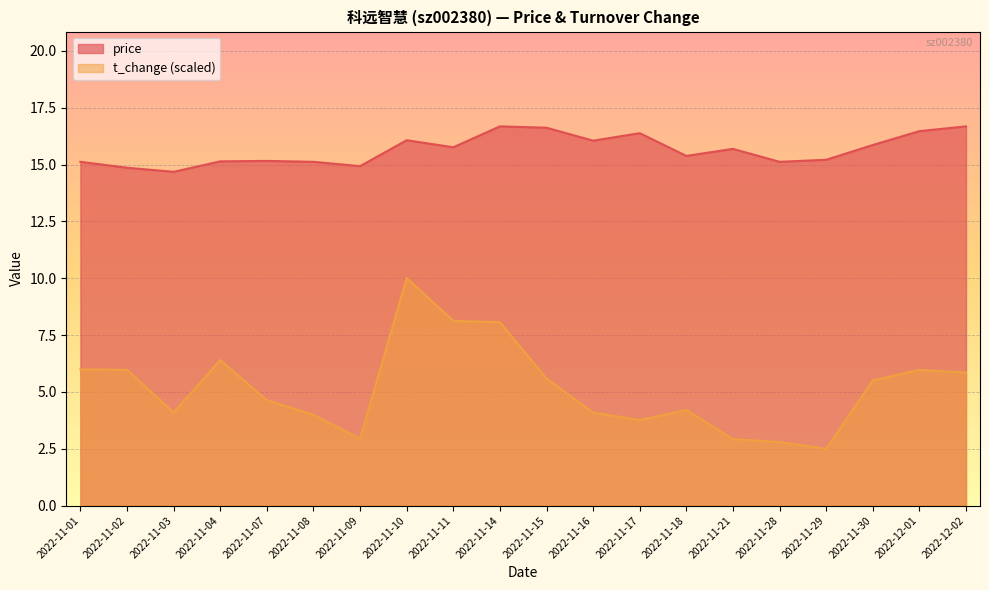

What is the total value across all series at 2022-11-21?

18.6